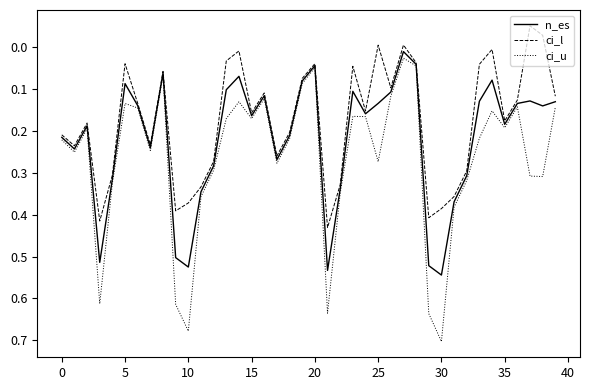

Which series has the largest range (max minus min)?

ci_u